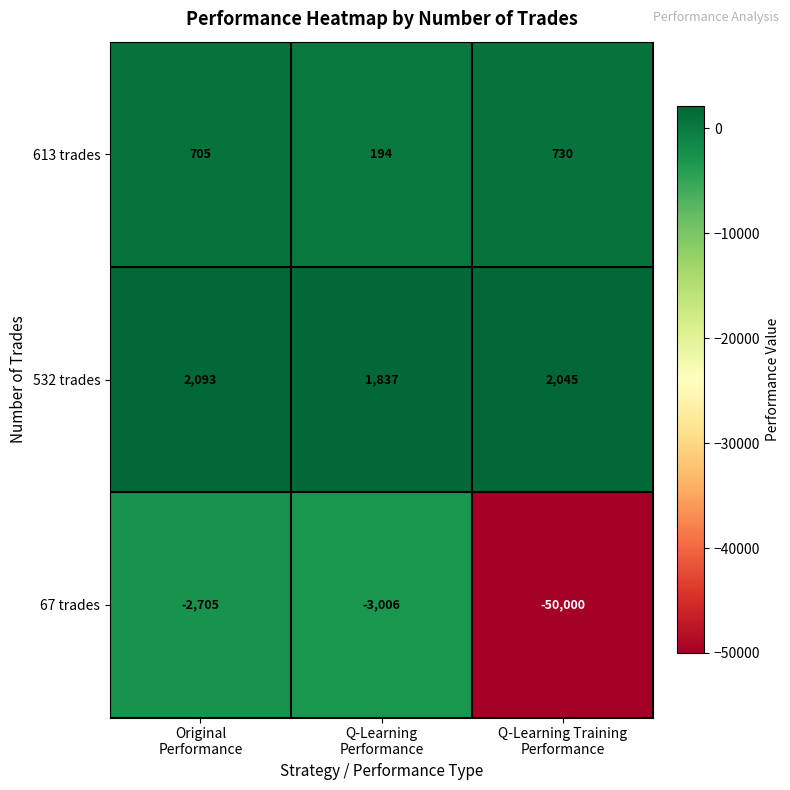

Which series has the largest range (max minus min)?

67 trades